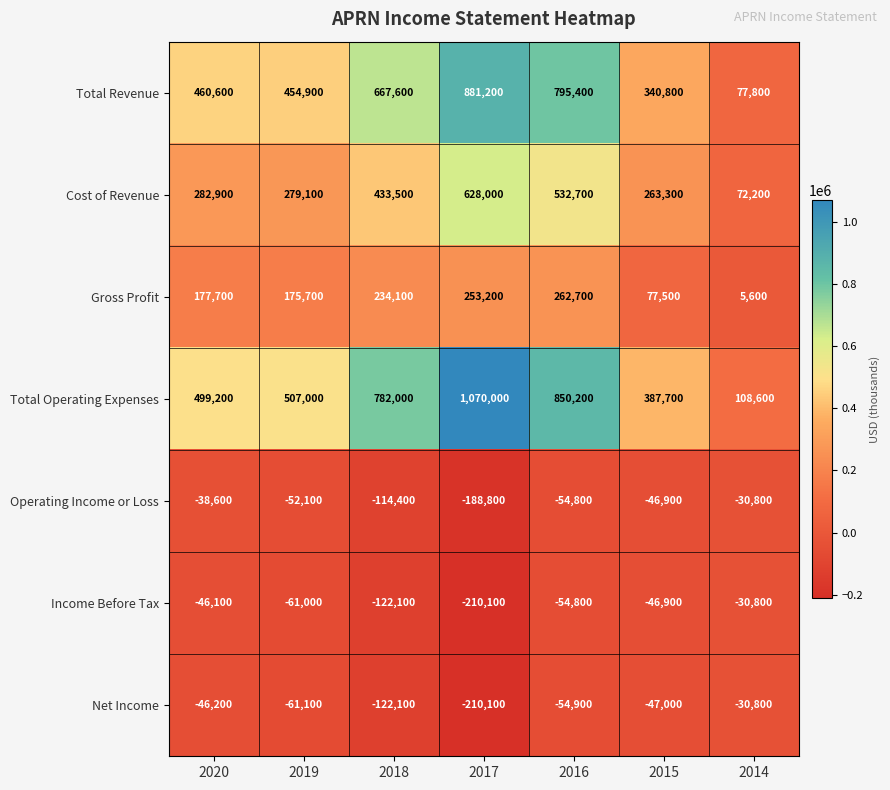

At which category is the sum across all series the highest?

2016